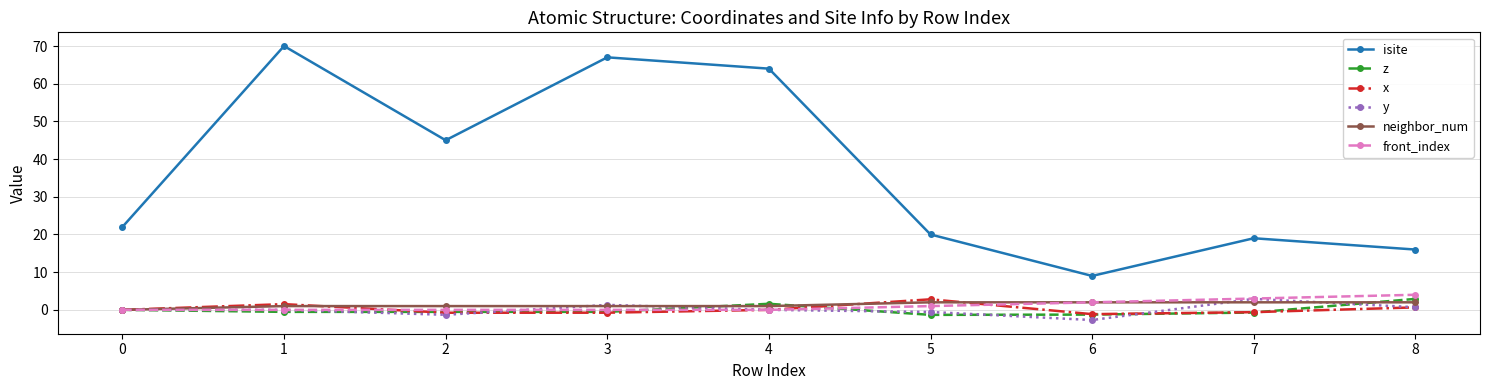

True or false: isite and z cross at least once.

False